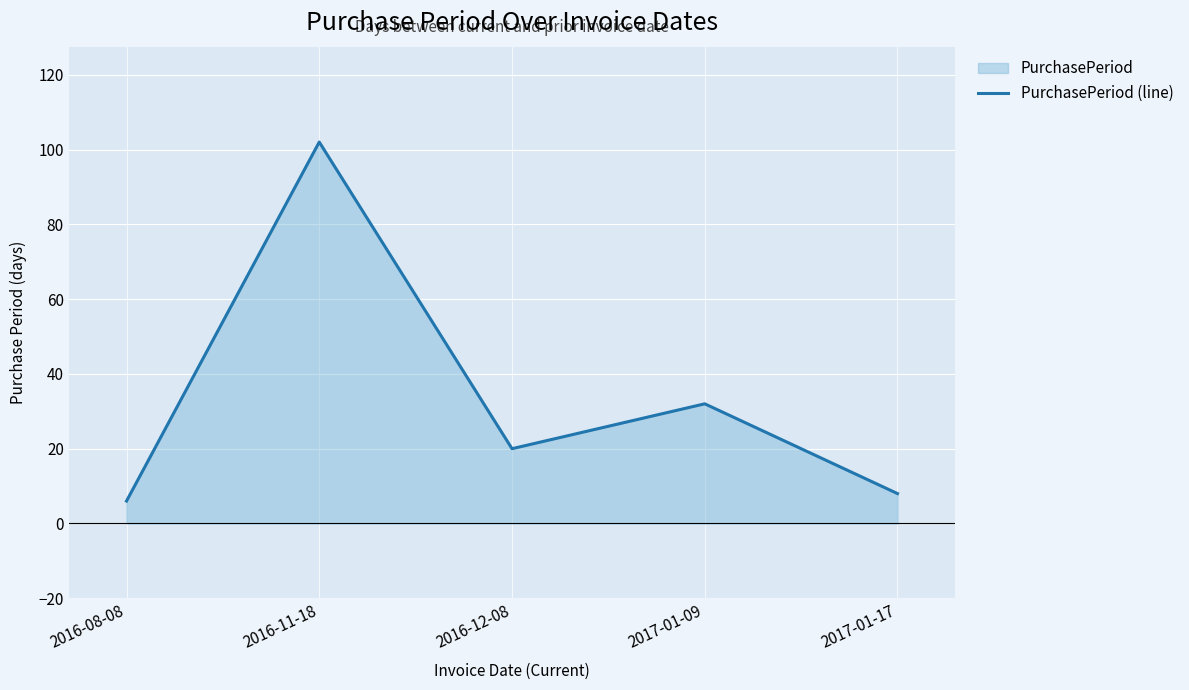

What is the label of the 3rd point from the right?

2016-12-08